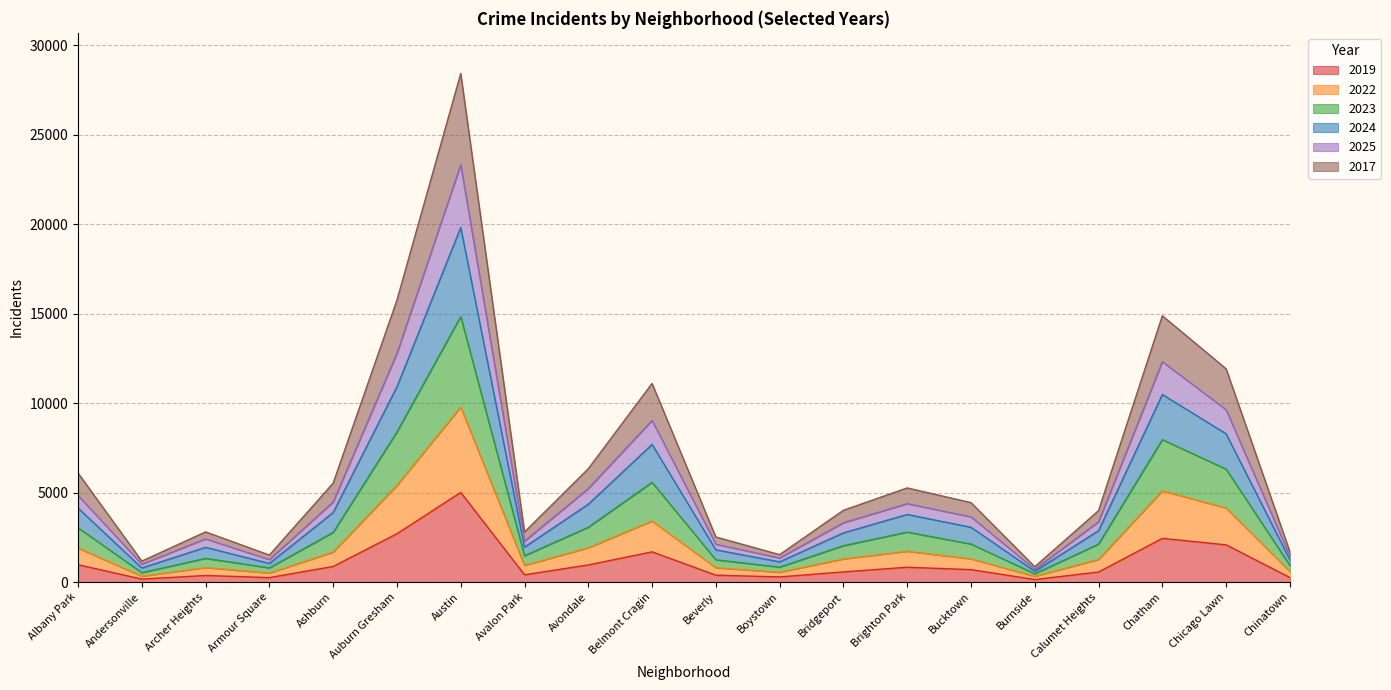

At which label does 2019 reach its peak?

Austin